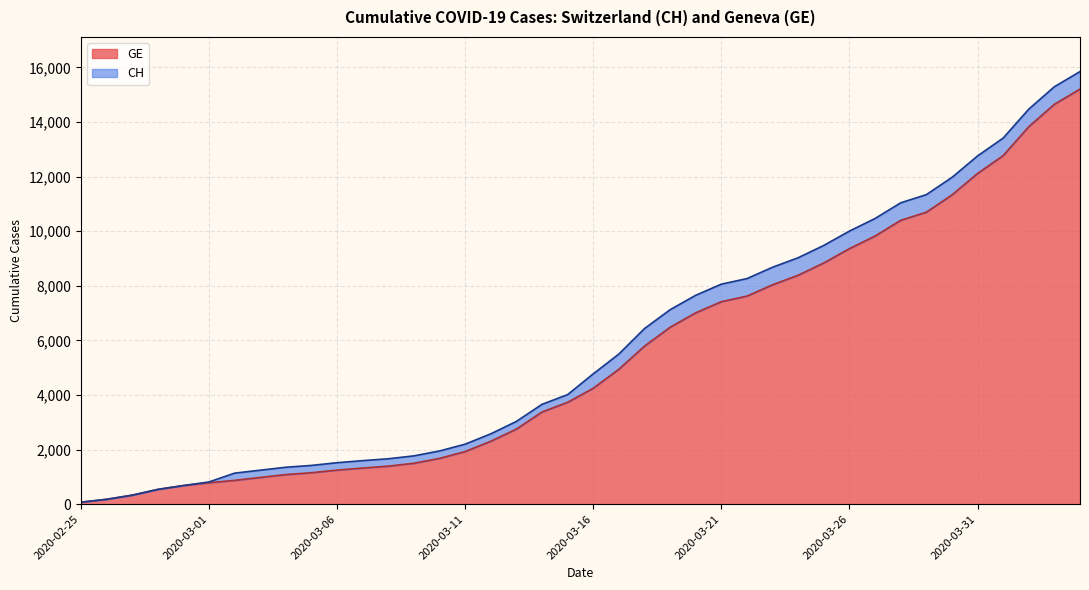

True or false: CH and GE intersect in this chart.

False